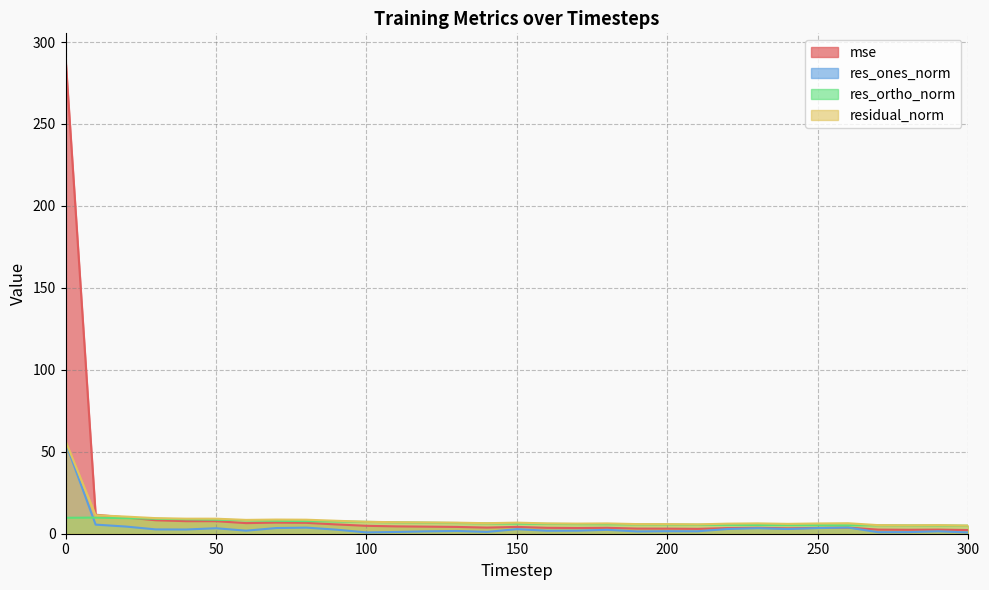

What is the average value of the residual_norm series?

8.7